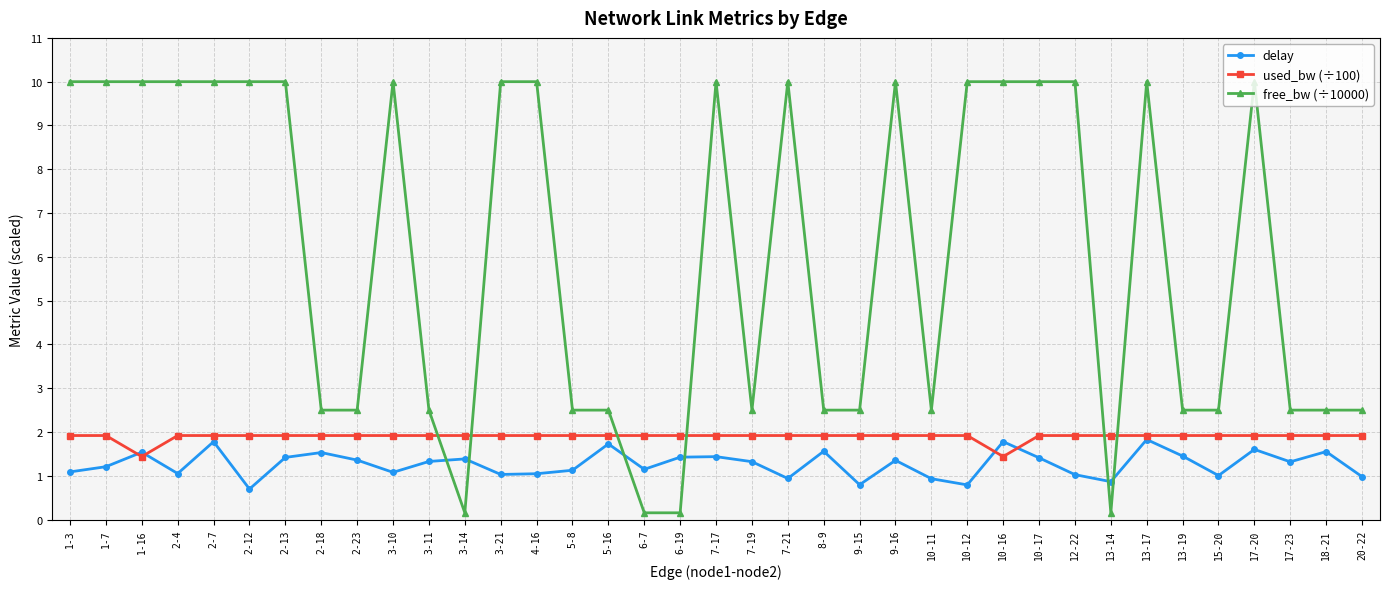

At which category does delay reach its first local valley?

2-4